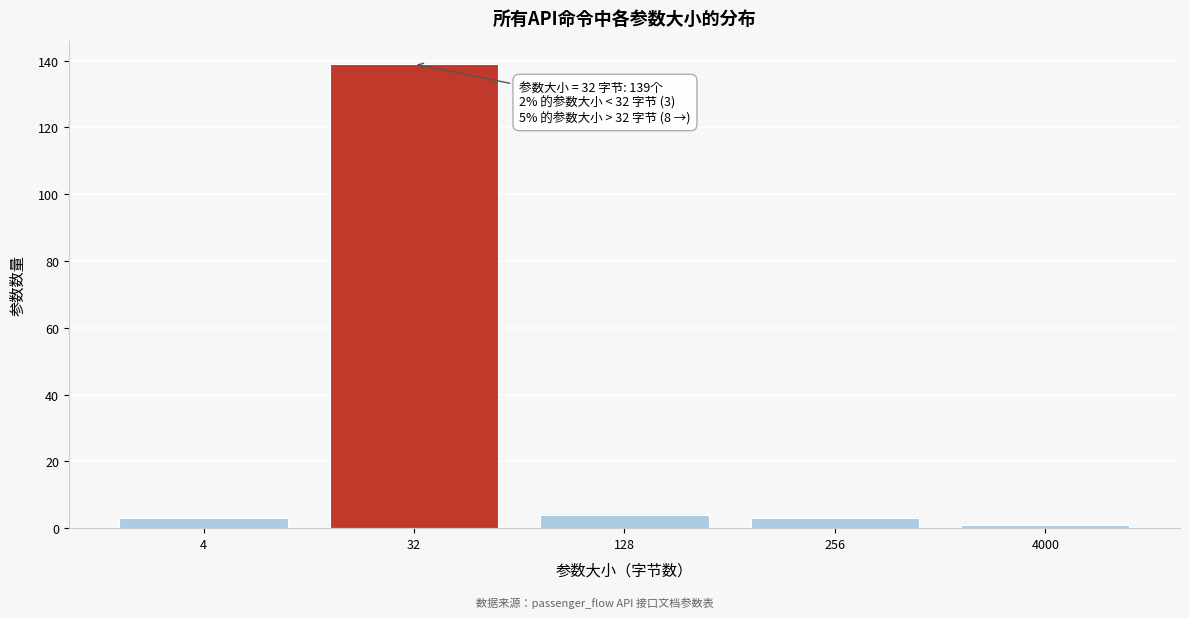

Reading left to right, what are all the values shown in this chart?

4=3	32=139	128=4	256=3	4000=1